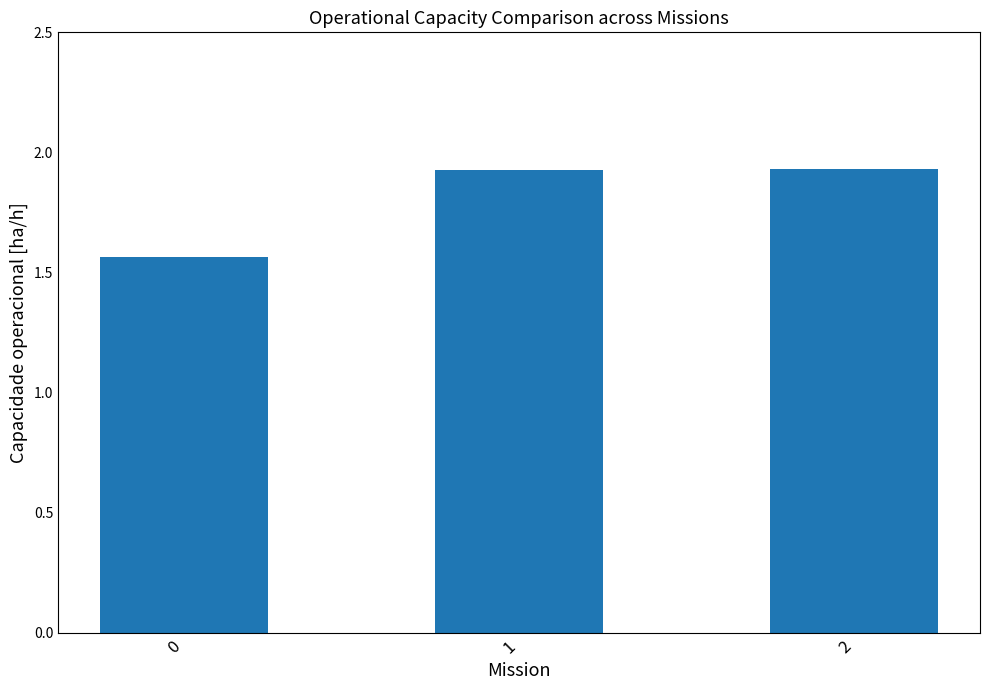

The chart shows a value of 2.4 at 0. True or false?

False